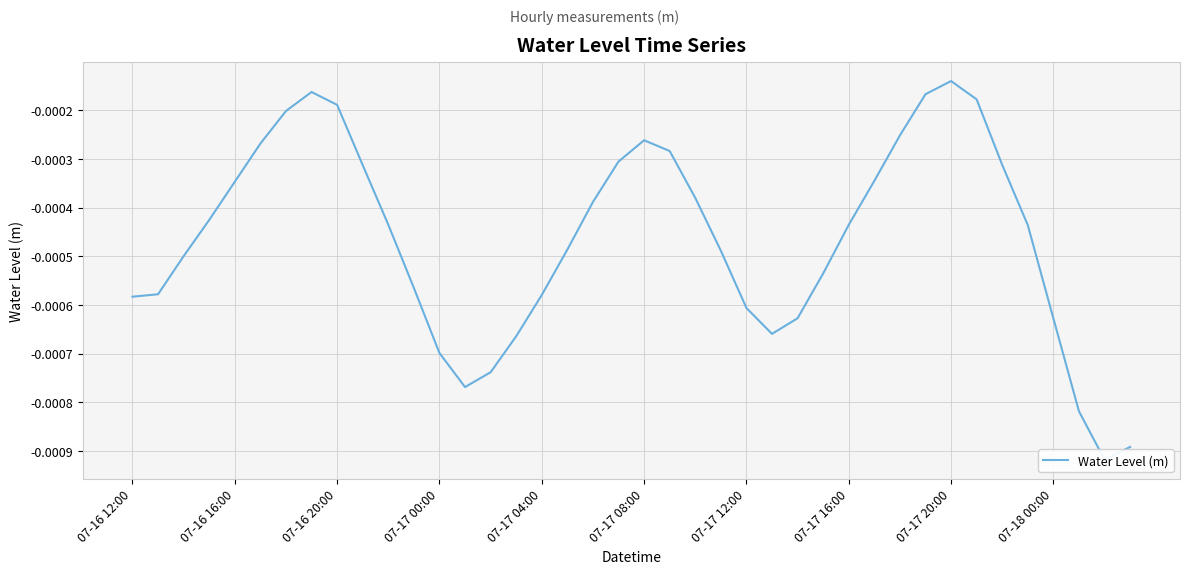

The chart shows a value of -0.0 at 07-16 12:00. True or false?

False